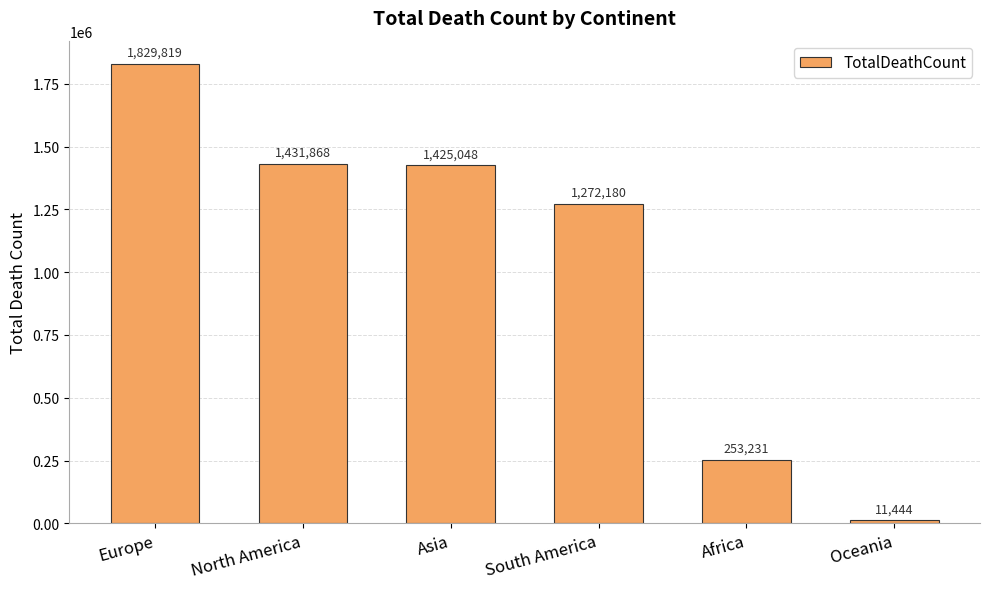

Are the bars horizontal?

No